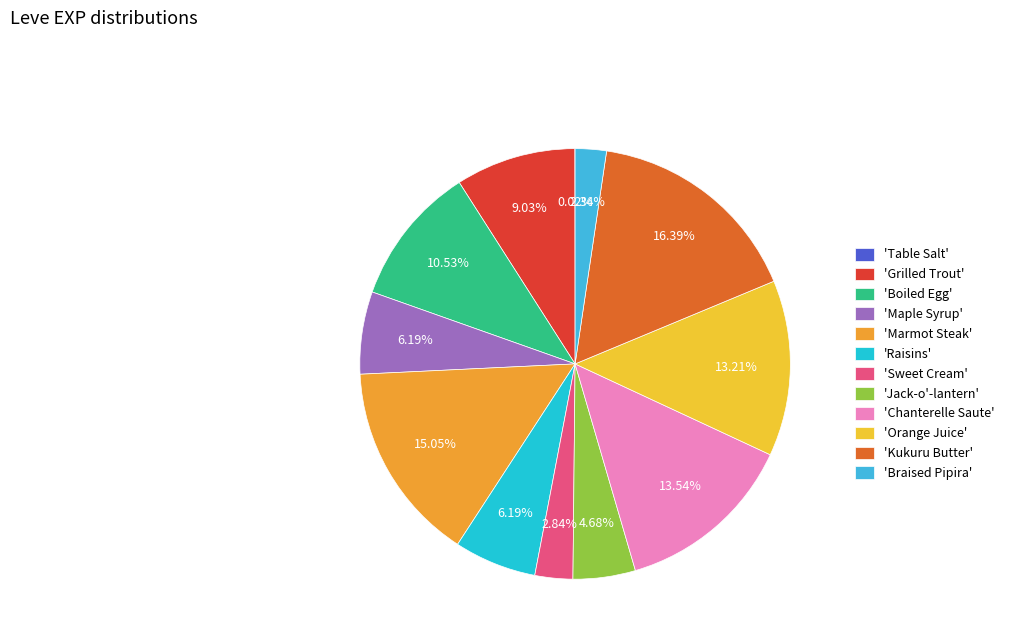

To the nearest percent, what is the average slice percentage?

8%